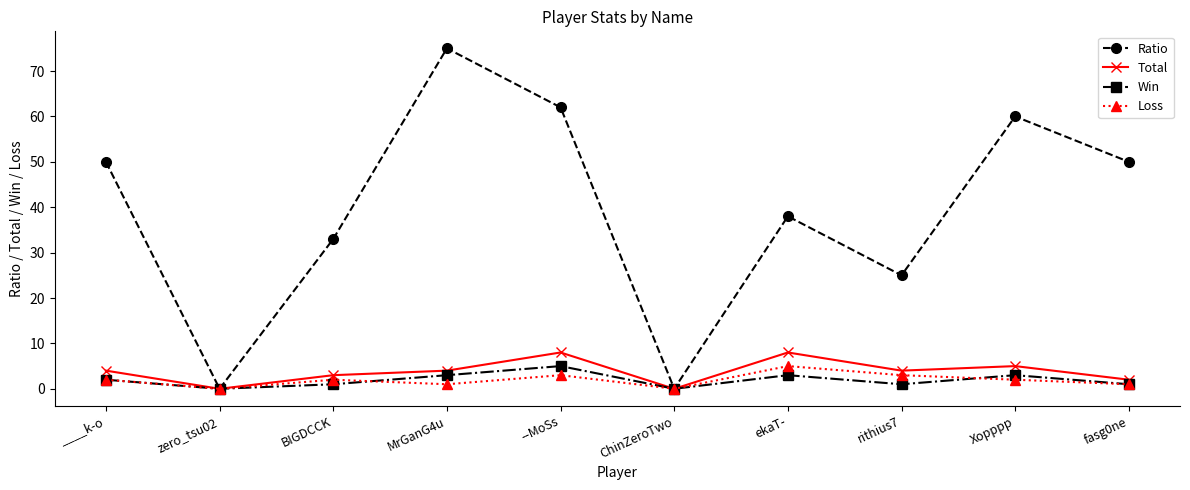

At which category is the sum across all series the highest?

MrGanG4u